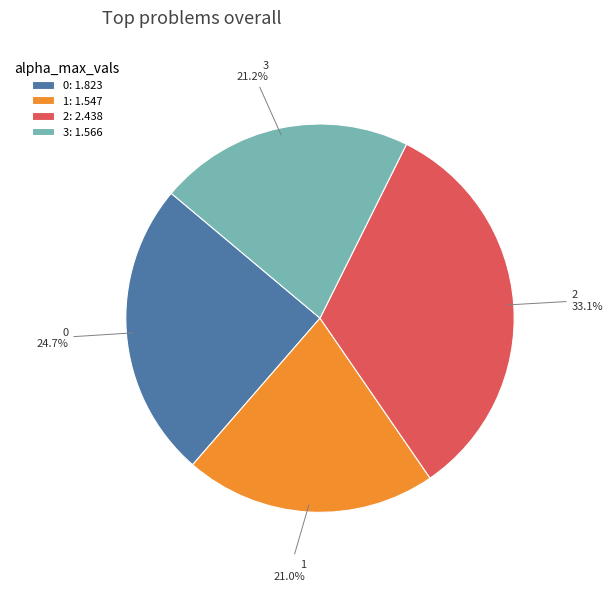

Does 1 account for over 50% of the chart?

No